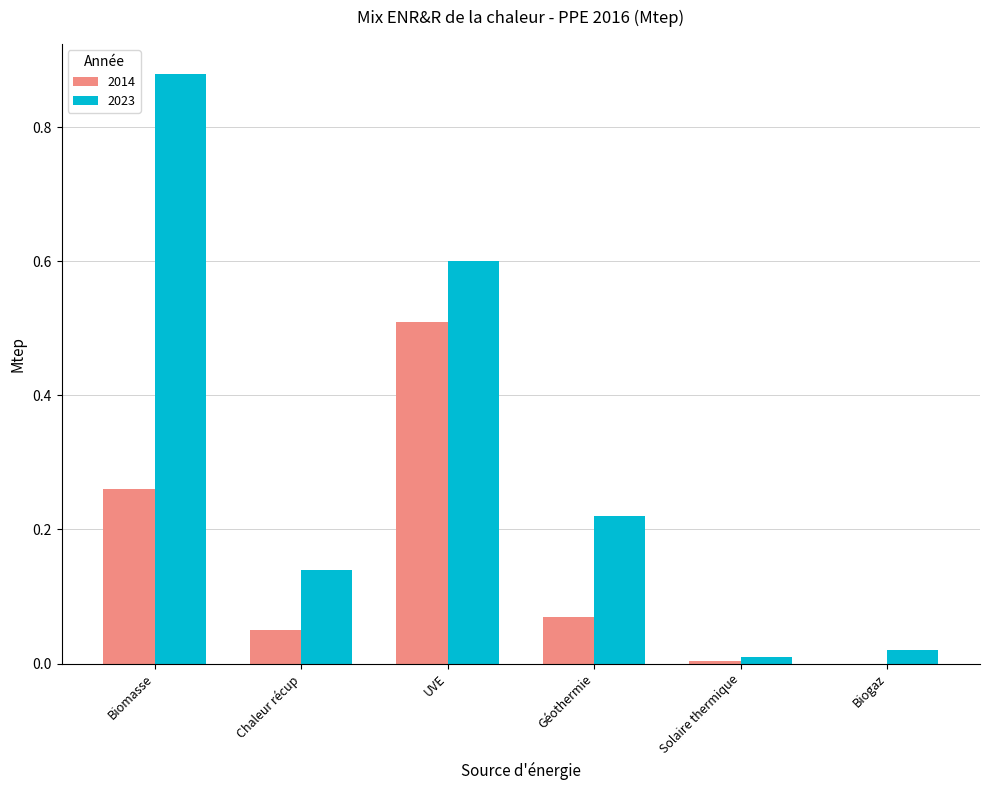

The 2023 series shows 0.0 at Biogaz. True or false?

True